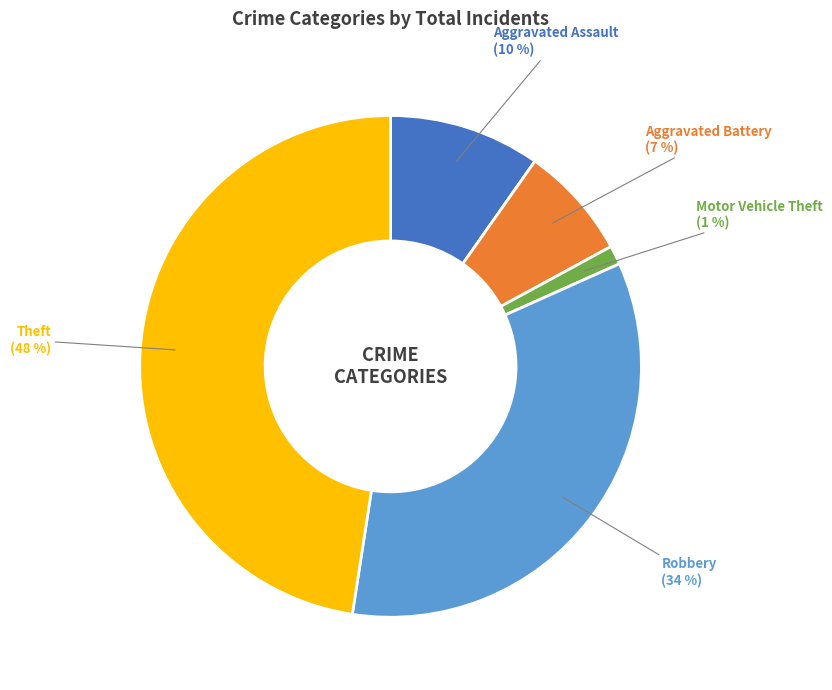

To the nearest percent, what is the average slice percentage?

20%